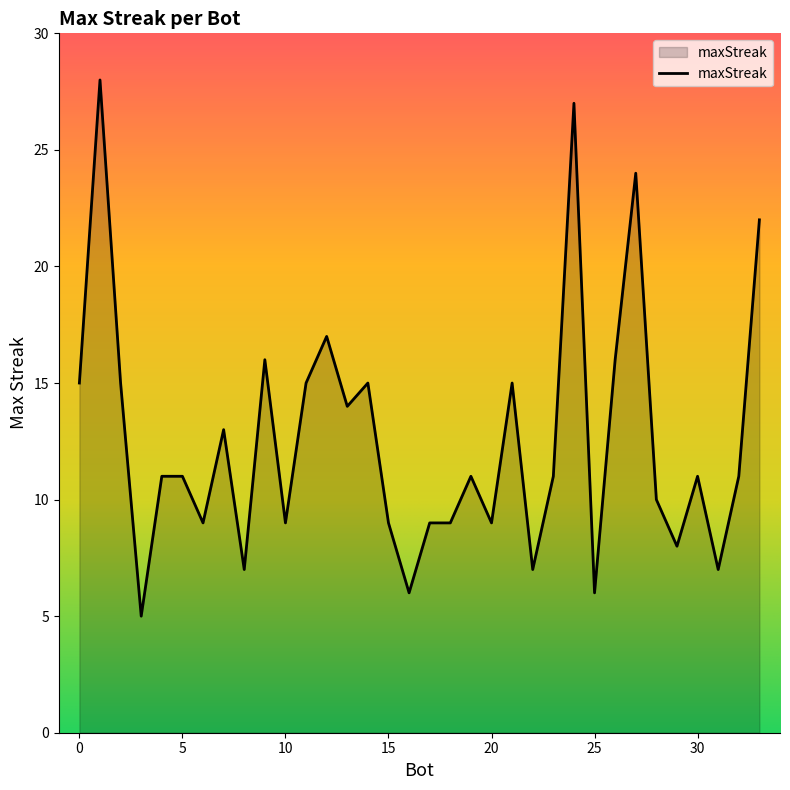

What is the minimum value shown in the chart?

5